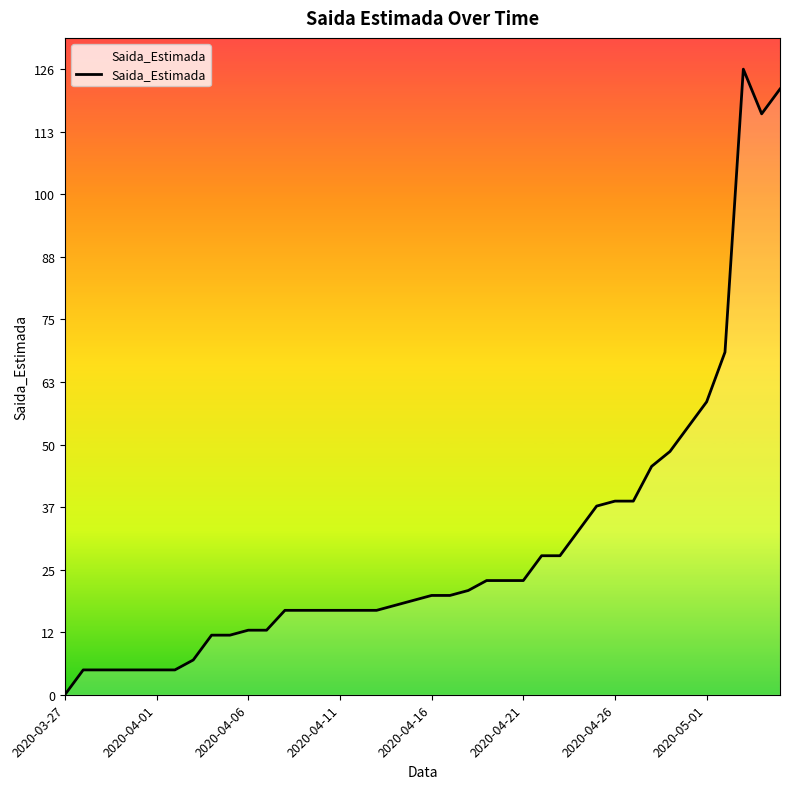

What is the difference between the maximum and minimum values?

126